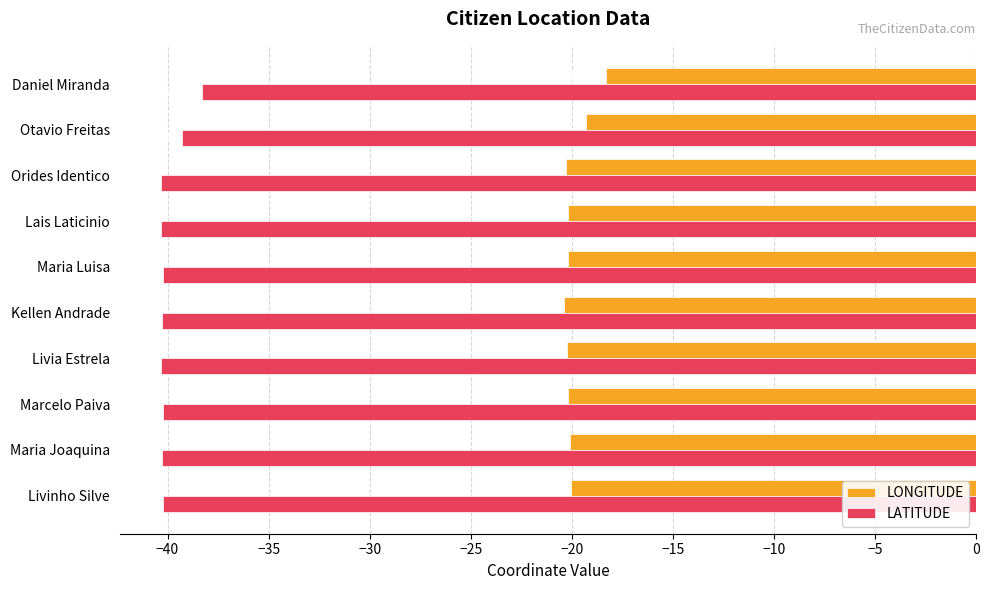

Where is LONGITUDE nearest to the value -19?

Otavio Freitas